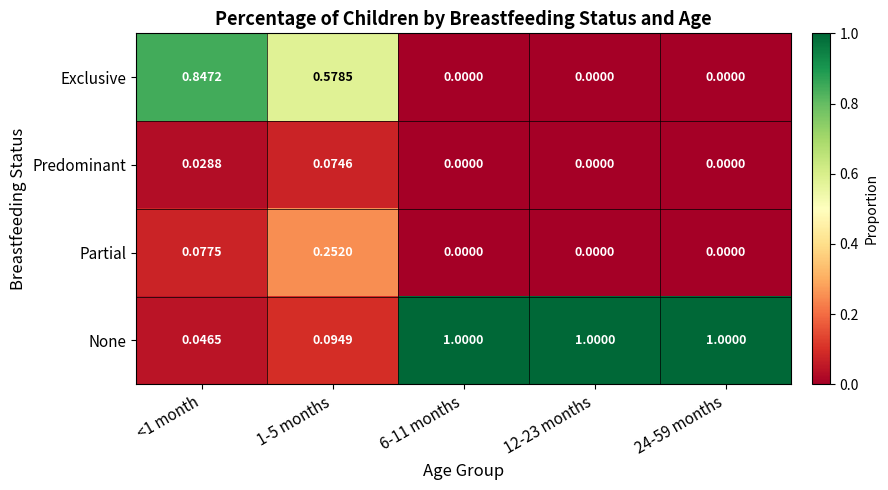

List the series in order of their peak value, highest first.

None, Exclusive, Partial, Predominant